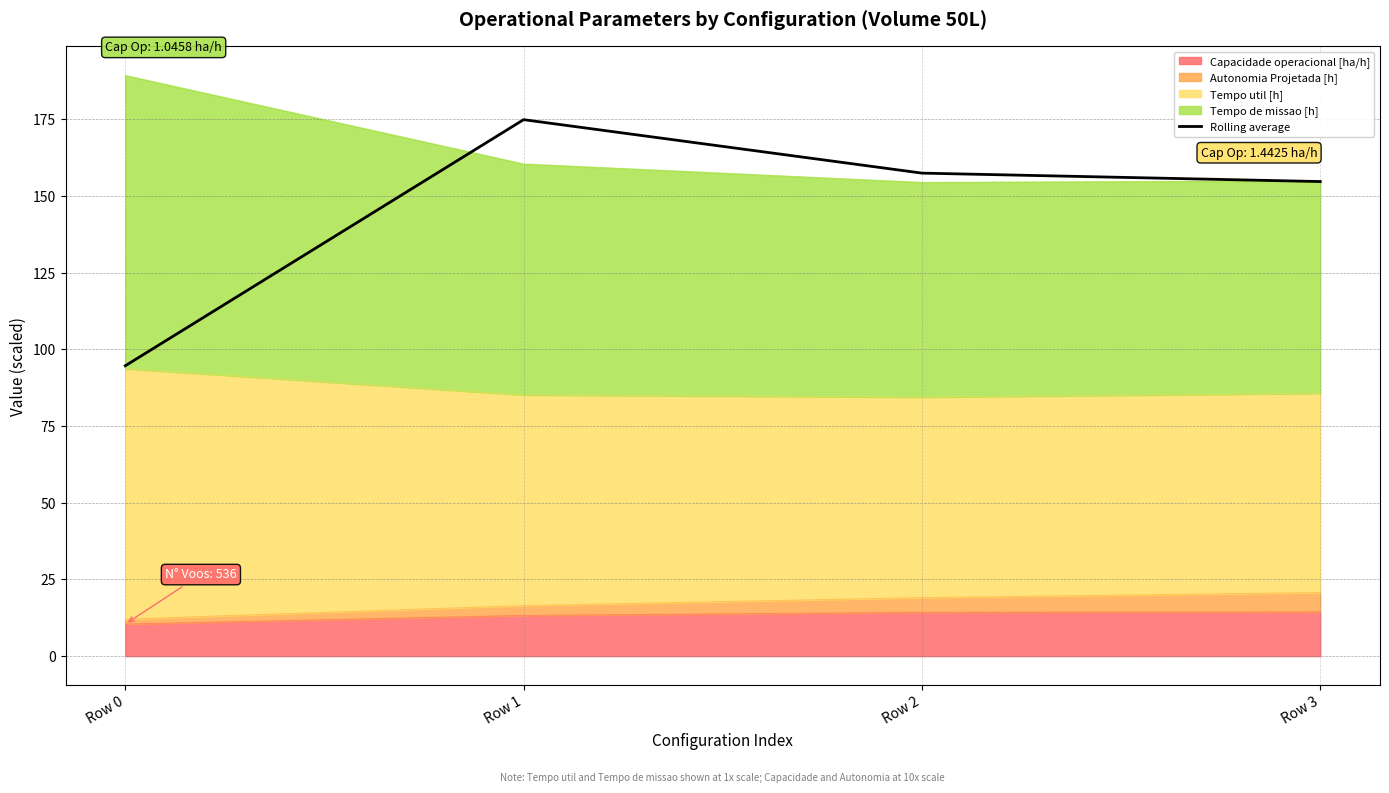

List the labels in order of value, largest first.

Row 1, Row 2, Row 3, Row 0